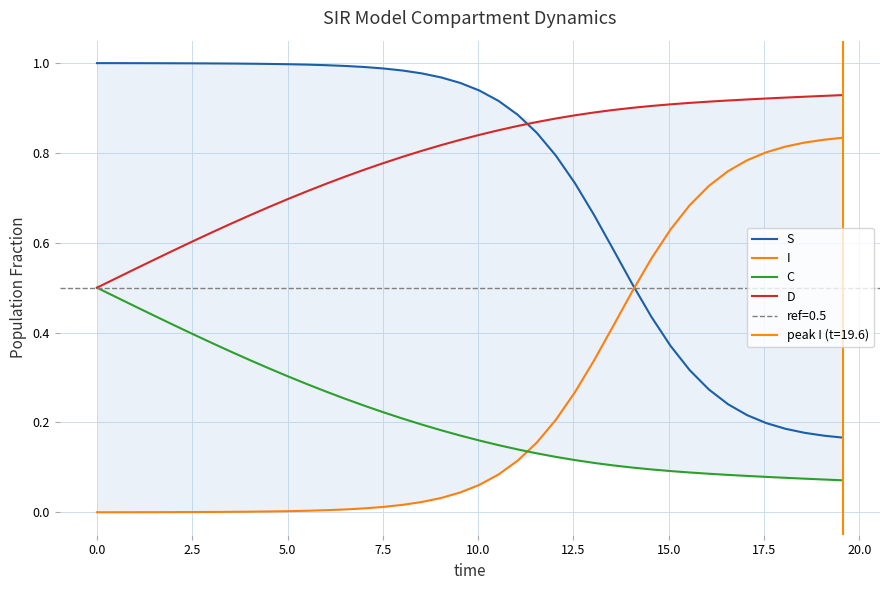

Reading left to right, what are all the values shown in this chart?

S: 1.0	1.0	1.0	1.0	1.0	1.0	1.0	1.0	1.0	1.0	1.0	1.0	1.0	1.0	1.0	1.0	1.0	1.0	1.0	1.0	0.9	0.9	0.9	0.8	0.8	0.7	0.7	0.6	0.5	0.4	0.4	0.3	0.3	0.2	0.2	0.2	0.2	0.2	0.2	0.2
I: 0.0	0.0	0.0	0.0	0.0	0.0	0.0	0.0	0.0	0.0	0.0	0.0	0.0	0.0	0.0	0.0	0.0	0.0	0.0	0.0	0.1	0.1	0.1	0.2	0.2	0.3	0.3	0.4	0.5	0.6	0.6	0.7	0.7	0.8	0.8	0.8	0.8	0.8	0.8	0.8
C: 0.5	0.5	0.5	0.4	0.4	0.4	0.4	0.4	0.3	0.3	0.3	0.3	0.3	0.3	0.2	0.2	0.2	0.2	0.2	0.2	0.2	0.1	0.1	0.1	0.1	0.1	0.1	0.1	0.1	0.1	0.1	0.1	0.1	0.1	0.1	0.1	0.1	0.1	0.1	0.1
D: 0.5	0.5	0.5	0.6	0.6	0.6	0.6	0.6	0.7	0.7	0.7	0.7	0.7	0.7	0.8	0.8	0.8	0.8	0.8	0.8	0.8	0.9	0.9	0.9	0.9	0.9	0.9	0.9	0.9	0.9	0.9	0.9	0.9	0.9	0.9	0.9	0.9	0.9	0.9	0.9